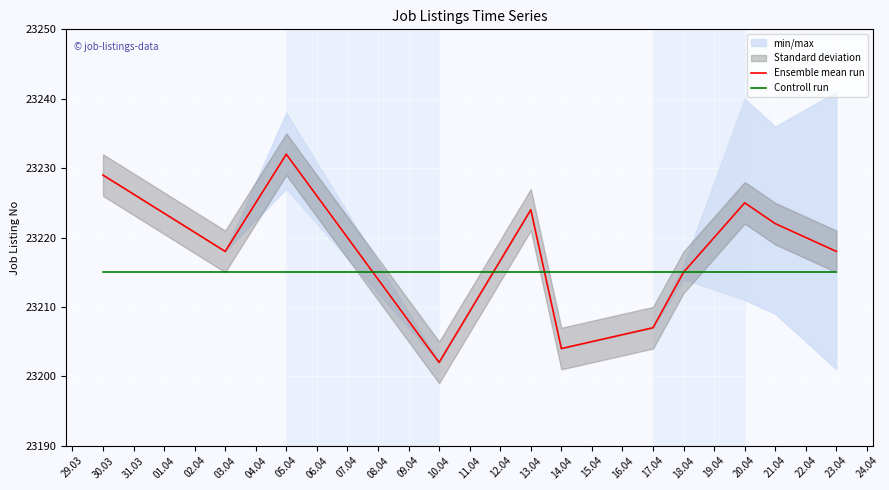

Where do Controll run and Ensemble mean run first cross each other?

05.04 and 10.04